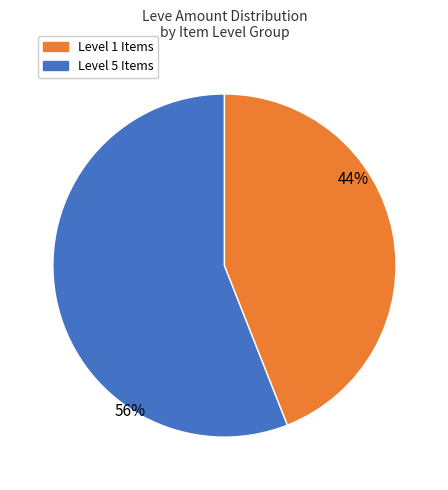

To the nearest percent, what is the difference between the largest and smallest slice percentages?

12%